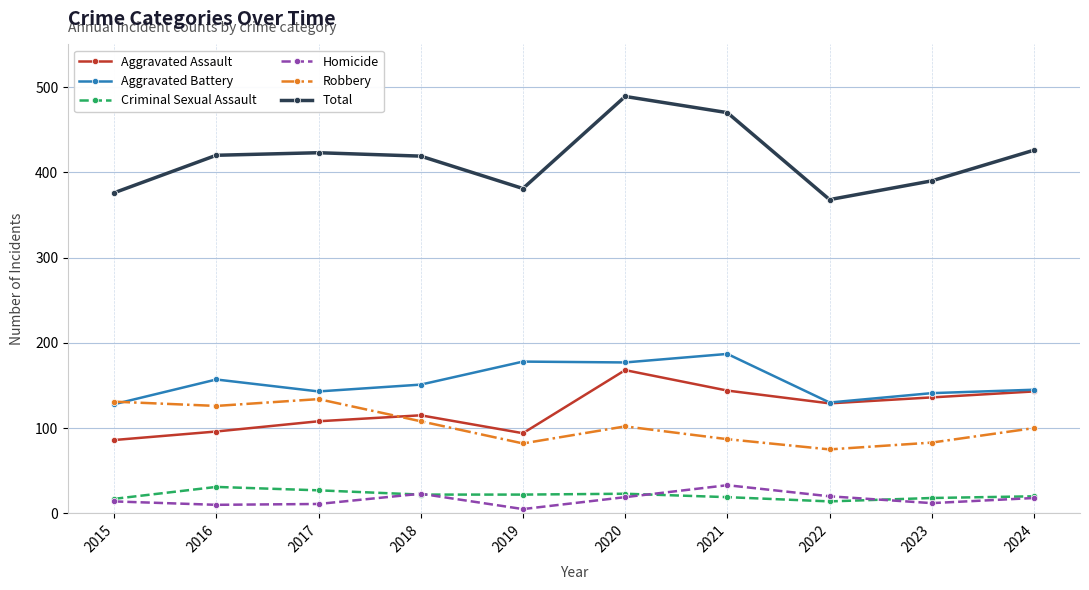

What are all the series names shown in the legend?

Aggravated Assault, Aggravated Battery, Criminal Sexual Assault, Homicide, Robbery, Total